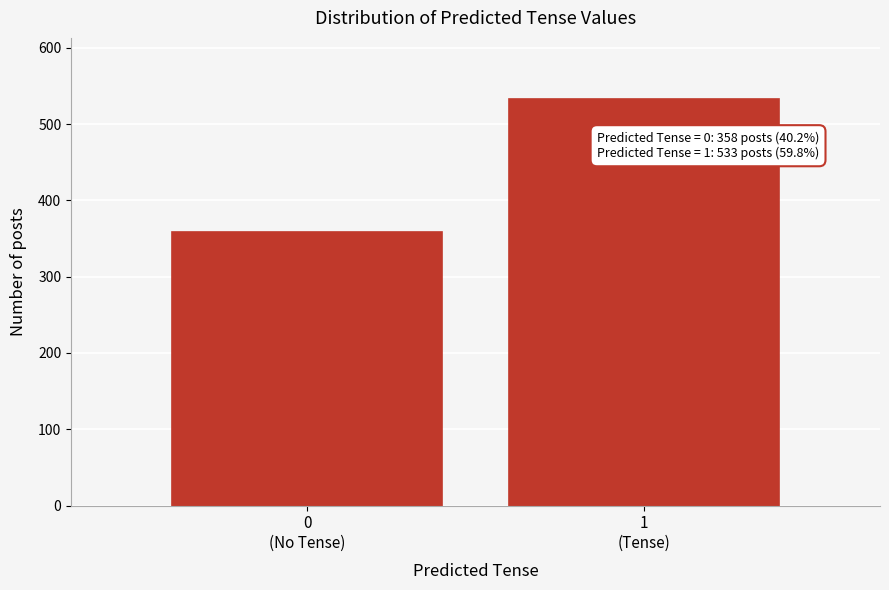

Reading left to right, transcribe all the data shown in this chart.

358	533